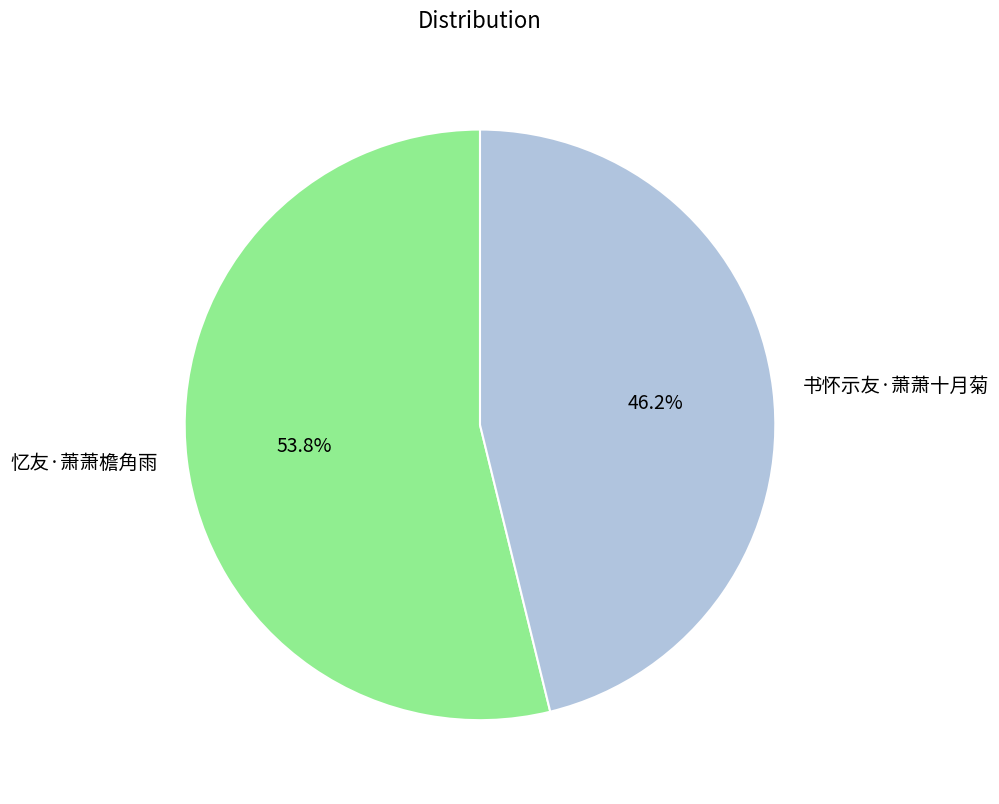

Which has a higher value, 书怀示友·萧萧十月菊 or 忆友·萧萧檐角雨?

忆友·萧萧檐角雨